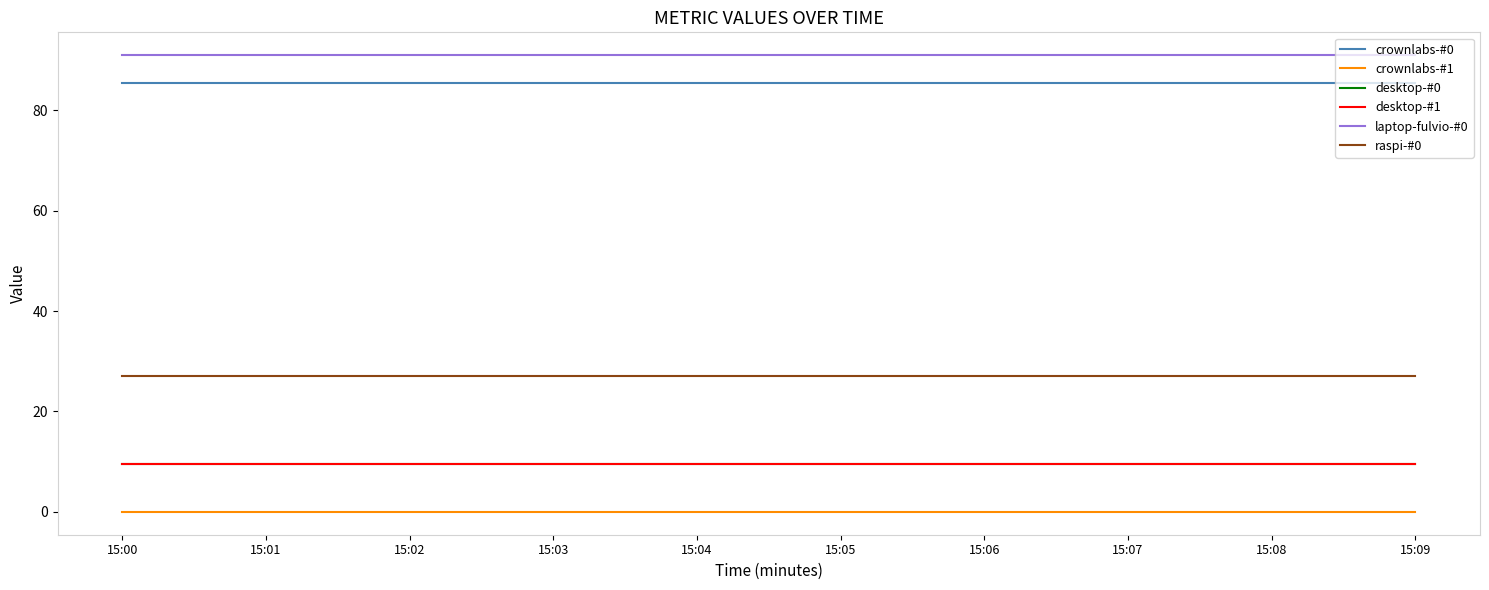

Reading left to right, list all the values displayed in this chart.

crownlabs-#0: 15:00=85.5	15:01=85.5	15:02=85.5	15:03=85.5	15:04=85.5	15:05=85.5	15:06=85.5	15:07=85.5	15:08=85.5	15:09=85.5
crownlabs-#1: 15:00=0.0	15:01=0.0	15:02=0.0	15:03=0.0	15:04=0.0	15:05=0.0	15:06=0.0	15:07=0.0	15:08=0.0	15:09=0.0
desktop-#0: 15:00=9.6	15:01=9.6	15:02=9.6	15:03=9.6	15:04=9.6	15:05=9.6	15:06=9.6	15:07=9.6	15:08=9.6	15:09=9.6
desktop-#1: 15:00=9.6	15:01=9.6	15:02=9.6	15:03=9.6	15:04=9.6	15:05=9.6	15:06=9.6	15:07=9.6	15:08=9.6	15:09=9.6
laptop-fulvio-#0: 15:00=91.0	15:01=91.0	15:02=91.0	15:03=91.0	15:04=91.0	15:05=91.0	15:06=91.0	15:07=91.0	15:08=91.0	15:09=91.0
raspi-#0: 15:00=27.1	15:01=27.1	15:02=27.1	15:03=27.1	15:04=27.1	15:05=27.1	15:06=27.1	15:07=27.1	15:08=27.1	15:09=27.1